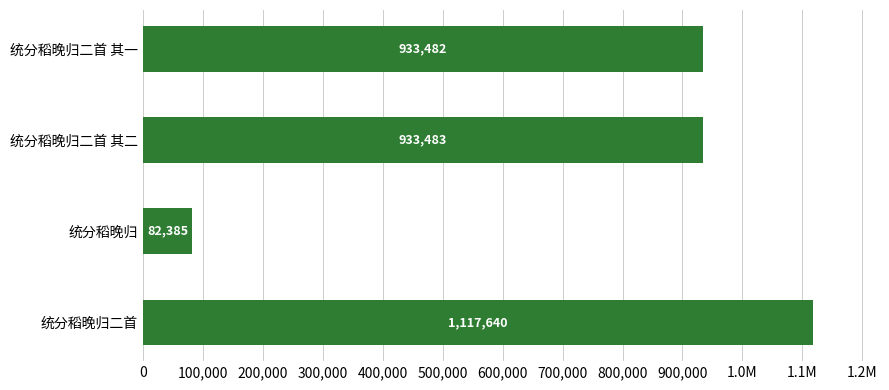

Are the bars horizontal?

Yes